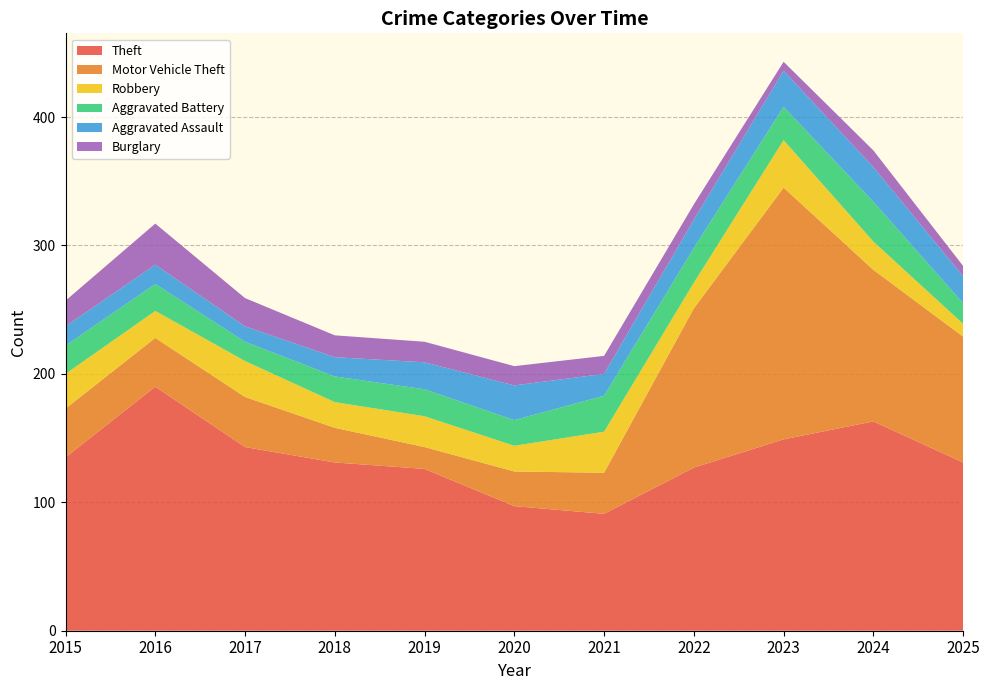

Reading right to left, extract all data points from this chart.

Theft: 131	163	149	127	91	97	126	131	143	190	135
Motor Vehicle Theft: 98	118	196	124	32	27	17	27	39	38	38
Robbery: 10	22	37	20	32	20	24	20	28	21	27
Aggravated Battery: 16	31	26	27	28	20	21	20	15	21	22
Aggravated Assault: 21	27	28	22	17	27	21	15	12	15	15
Burglary: 8	13	7	12	14	15	16	17	22	32	20